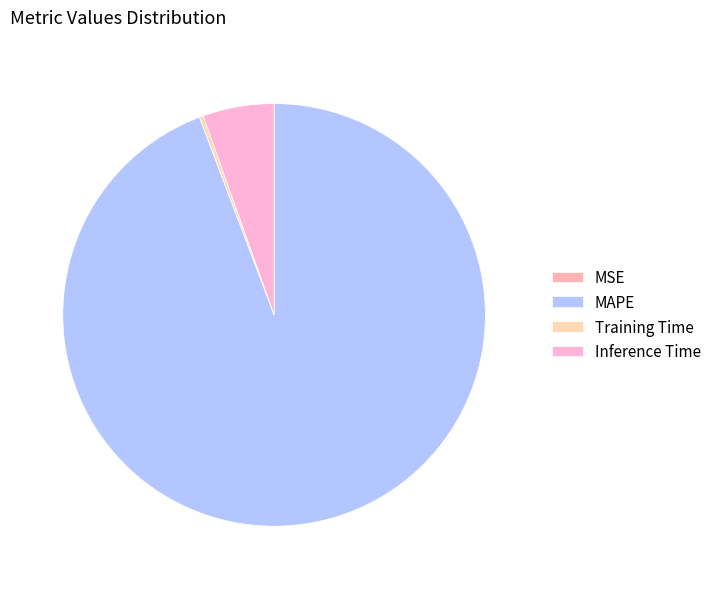

Is there any slice that represents more than half of the pie?

Yes